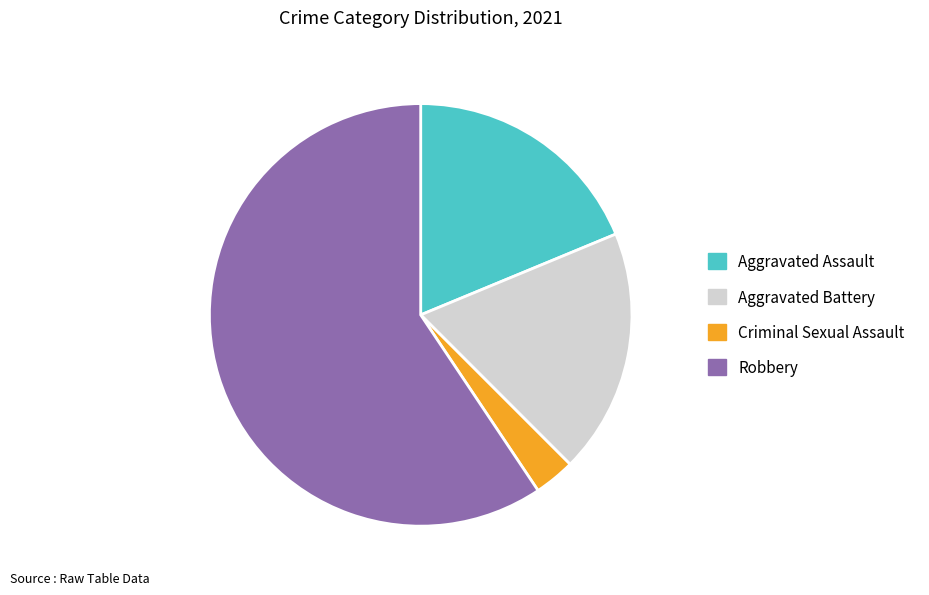

Is it true that Aggravated Assault is 19% of the pie?

True